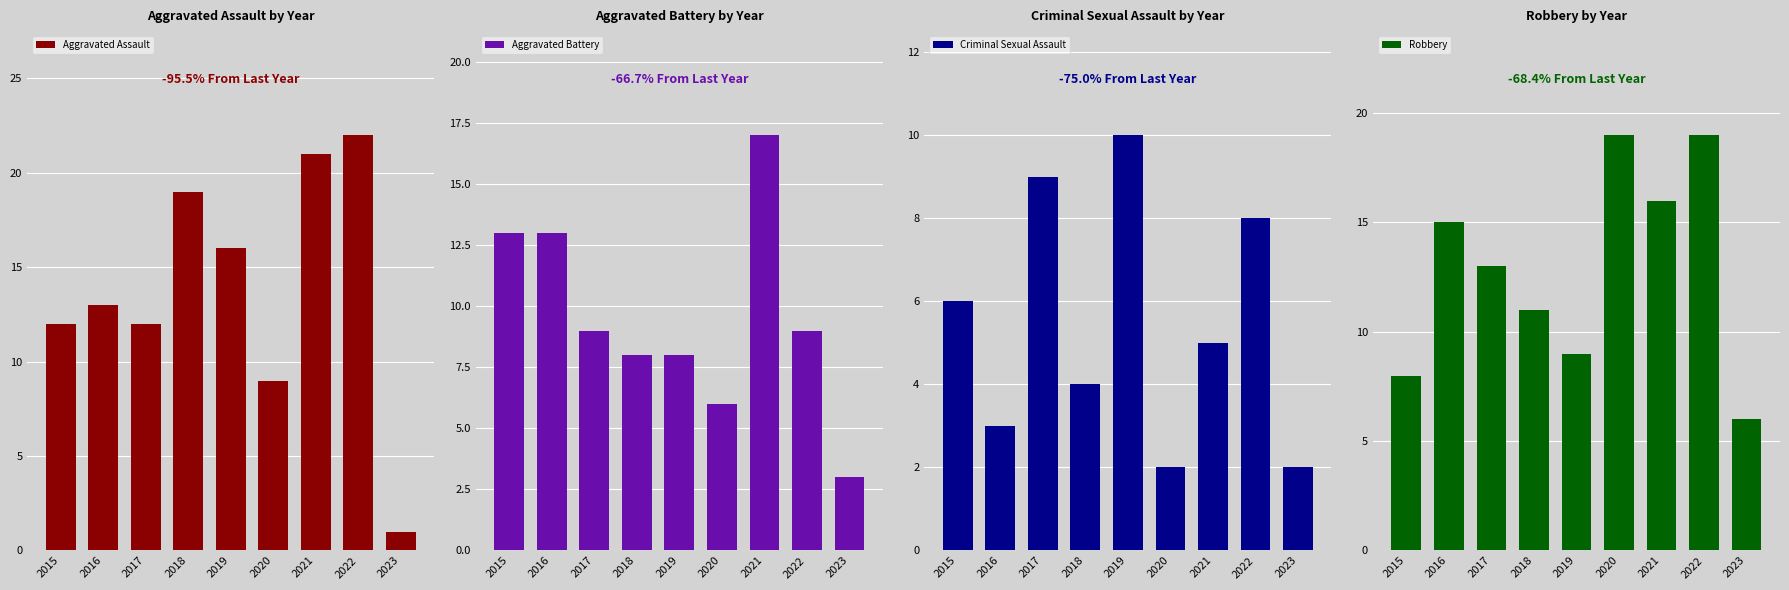

How many groups of bars are there?

9